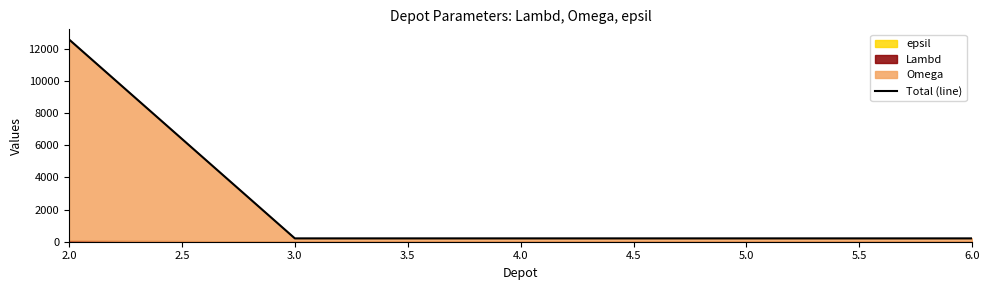

What is the ratio of the value at 6.0 to the value at 4.0?

1.0